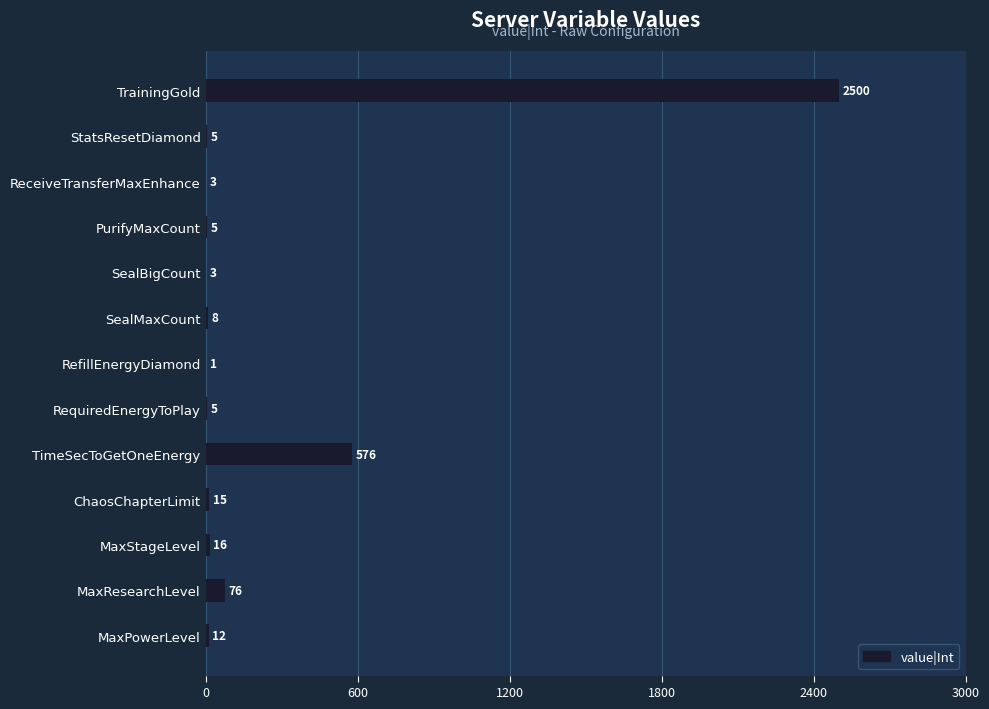

What is the maximum value shown in the chart?

2500